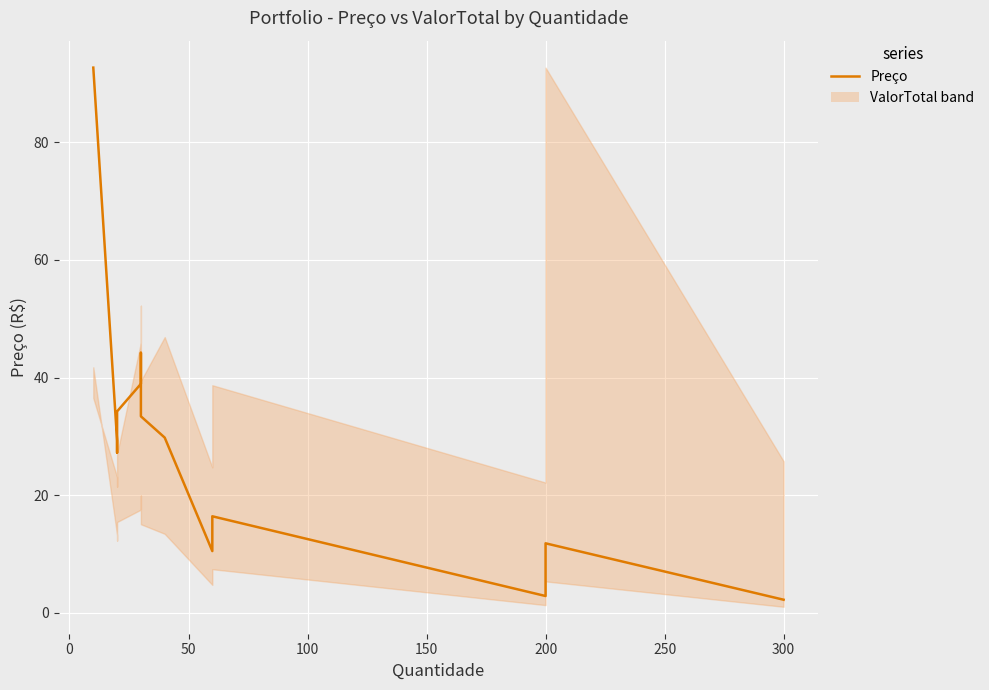

Between 10 and 350, which is larger?

350